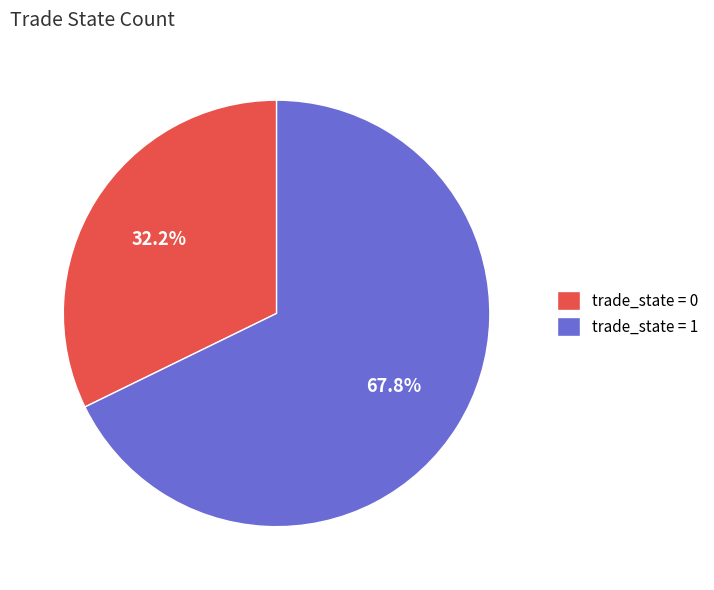

Which category has the smallest portion of the pie?

trade_state = 0